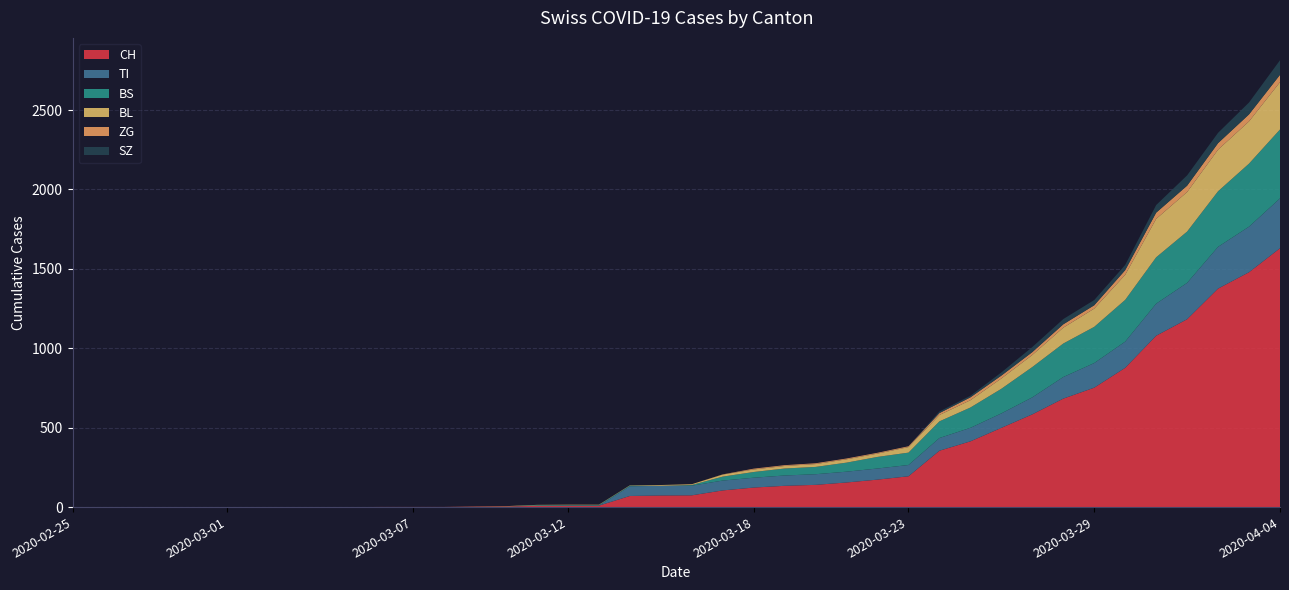

Reading right to left, transcribe all the data shown in this chart.

CH: 2020-04-04=1630	2020-04-03=1479	2020-04-02=1376	2020-04-01=1183	2020-03-31=1079	2020-03-30=877	2020-03-29=752	2020-03-28=683	2020-03-27=584	2020-03-26=499	2020-03-25=414	2020-03-24=355	2020-03-23=194	2020-03-22=173	2020-03-21=155	2020-03-20=140	2020-03-19=134	2020-03-18=123	2020-03-17=105	2020-03-16=74	2020-03-15=73	2020-03-14=70	2020-03-13=9	2020-03-12=9	2020-03-11=8	2020-03-10=4	2020-03-09=3	2020-03-08=1	2020-03-07=1	2020-03-06=1	2020-03-05=0	2020-03-04=0	2020-03-03=0	2020-03-02=0	2020-03-01=0	2020-02-29=0	2020-02-28=0	2020-02-27=0	2020-02-26=0	2020-02-25=0
TI: 2020-04-04=314	2020-04-03=287	2020-04-02=263	2020-04-01=229	2020-03-31=202	2020-03-30=165	2020-03-29=155	2020-03-28=136	2020-03-27=107	2020-03-26=91	2020-03-25=85	2020-03-24=80	2020-03-23=71	2020-03-22=70	2020-03-21=68	2020-03-20=67	2020-03-19=65	2020-03-18=62	2020-03-17=62	2020-03-16=61	2020-03-15=61	2020-03-14=61	2020-03-13=0	2020-03-12=0	2020-03-11=0	2020-03-10=0	2020-03-09=0	2020-03-08=0	2020-03-07=0	2020-03-06=0	2020-03-05=0	2020-03-04=0	2020-03-03=0	2020-03-02=0	2020-03-01=0	2020-02-29=0	2020-02-28=0	2020-02-27=0	2020-02-26=0	2020-02-25=0
BS: 2020-04-04=434	2020-04-03=397	2020-04-02=350	2020-04-01=323	2020-03-31=292	2020-03-30=263	2020-03-29=228	2020-03-28=211	2020-03-27=191	2020-03-26=155	2020-03-25=128	2020-03-24=105	2020-03-23=78	2020-03-22=73	2020-03-21=57	2020-03-20=46	2020-03-19=44	2020-03-18=36	2020-03-17=25	2020-03-16=4	2020-03-15=0	2020-03-14=4	2020-03-13=4	2020-03-12=4	2020-03-11=4	2020-03-10=0	2020-03-09=0	2020-03-08=0	2020-03-07=0	2020-03-06=0	2020-03-05=0	2020-03-04=0	2020-03-03=0	2020-03-02=0	2020-03-01=0	2020-02-29=0	2020-02-28=0	2020-02-27=0	2020-02-26=0	2020-02-25=0
BL: 2020-04-04=298	2020-04-03=266	2020-04-02=262	2020-04-01=249	2020-03-31=242	2020-03-30=158	2020-03-29=115	2020-03-28=100	2020-03-27=76	2020-03-26=65	2020-03-25=46	2020-03-24=40	2020-03-23=35	2020-03-22=21	2020-03-21=21	2020-03-20=18	2020-03-19=16	2020-03-18=16	2020-03-17=13	2020-03-16=5	2020-03-15=5	2020-03-14=2	2020-03-13=2	2020-03-12=2	2020-03-11=2	2020-03-10=2	2020-03-09=1	2020-03-08=0	2020-03-07=0	2020-03-06=0	2020-03-05=0	2020-03-04=0	2020-03-03=0	2020-03-02=0	2020-03-01=0	2020-02-29=0	2020-02-28=0	2020-02-27=0	2020-02-26=0	2020-02-25=0
ZG: 2020-04-04=46	2020-04-03=44	2020-04-02=41	2020-04-01=40	2020-03-31=39	2020-03-30=29	2020-03-29=21	2020-03-28=21	2020-03-27=18	2020-03-26=18	2020-03-25=18	2020-03-24=12	2020-03-23=5	2020-03-22=5	2020-03-21=5	2020-03-20=5	2020-03-19=5	2020-03-18=5	2020-03-17=1	2020-03-16=0	2020-03-15=0	2020-03-14=0	2020-03-13=0	2020-03-12=0	2020-03-11=0	2020-03-10=0	2020-03-09=0	2020-03-08=0	2020-03-07=0	2020-03-06=0	2020-03-05=0	2020-03-04=0	2020-03-03=0	2020-03-02=0	2020-03-01=0	2020-02-29=0	2020-02-28=0	2020-02-27=0	2020-02-26=0	2020-02-25=0
SZ: 2020-04-04=92	2020-04-03=75	2020-04-02=65	2020-04-01=65	2020-03-31=48	2020-03-30=33	2020-03-29=33	2020-03-28=33	2020-03-27=32	2020-03-26=20	2020-03-25=10	2020-03-24=10	2020-03-23=0	2020-03-22=0	2020-03-21=0	2020-03-20=0	2020-03-19=0	2020-03-18=0	2020-03-17=0	2020-03-16=0	2020-03-15=0	2020-03-14=0	2020-03-13=0	2020-03-12=0	2020-03-11=0	2020-03-10=0	2020-03-09=0	2020-03-08=0	2020-03-07=0	2020-03-06=0	2020-03-05=0	2020-03-04=0	2020-03-03=0	2020-03-02=0	2020-03-01=0	2020-02-29=0	2020-02-28=0	2020-02-27=0	2020-02-26=0	2020-02-25=0